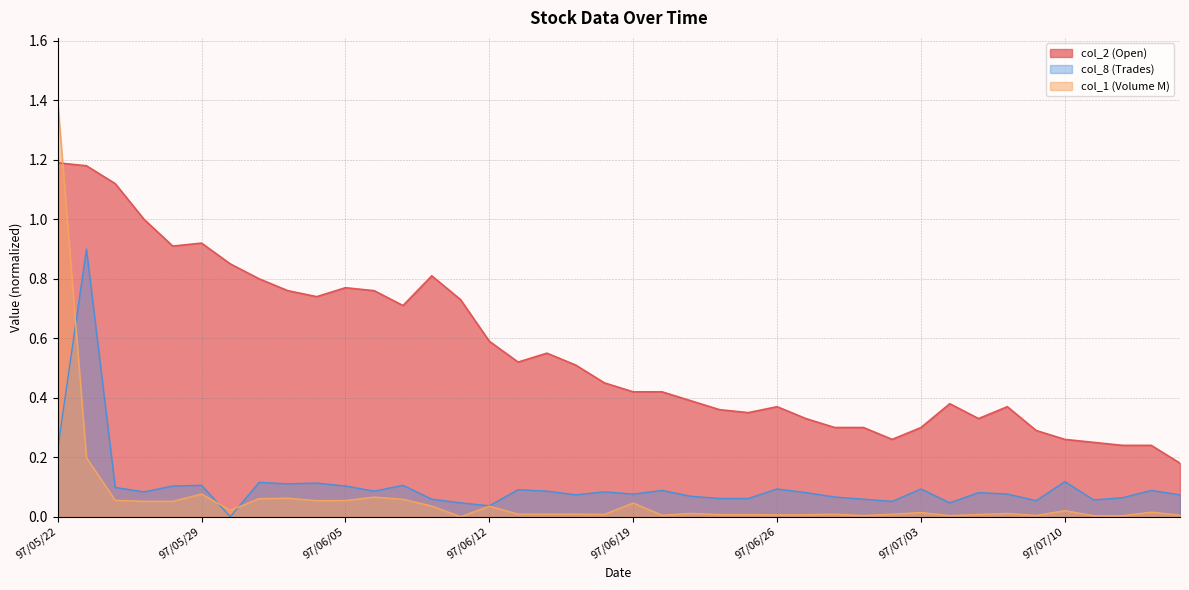

Which series has the widest spread of values?

col_1 (Volume M)